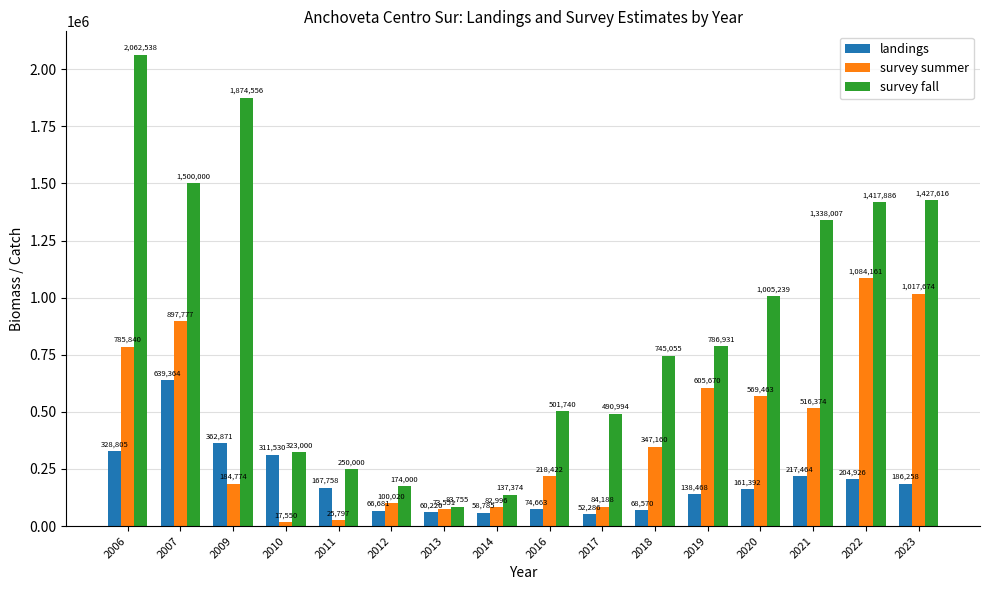

Which series has the widest spread of values?

survey fall